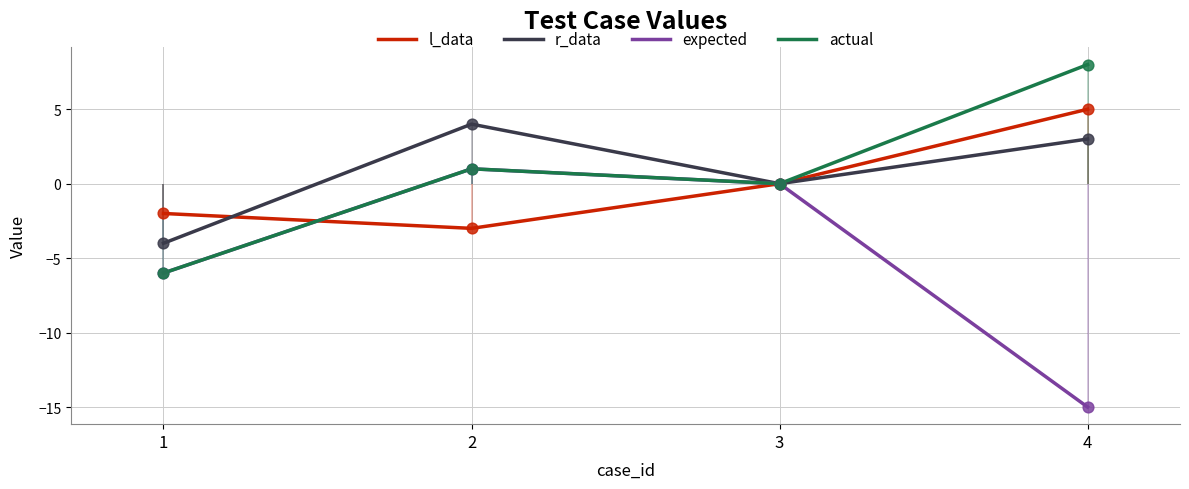

At which category is the sum across all series the highest?

2